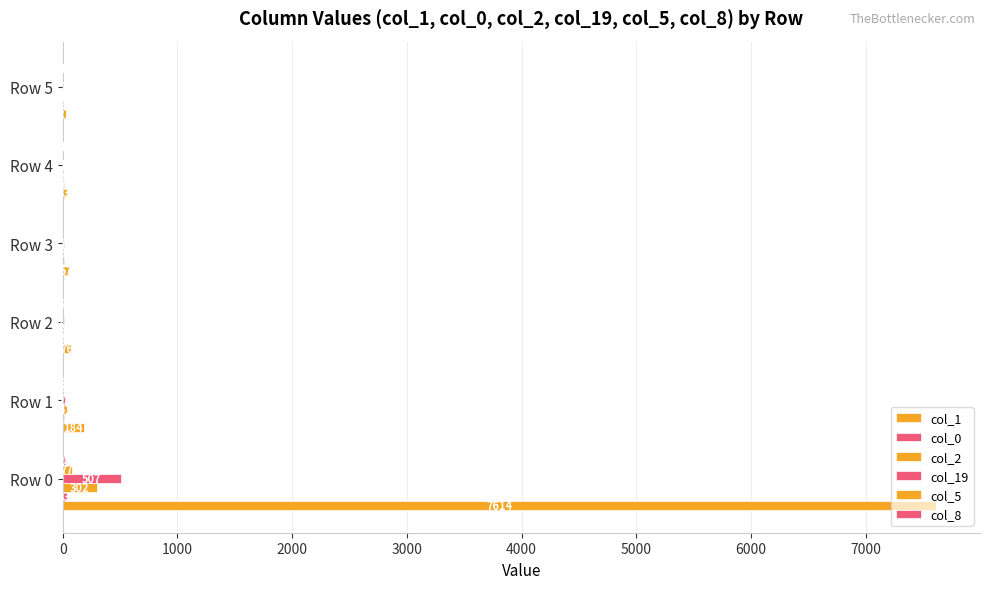

How many series are shown in this chart?

6